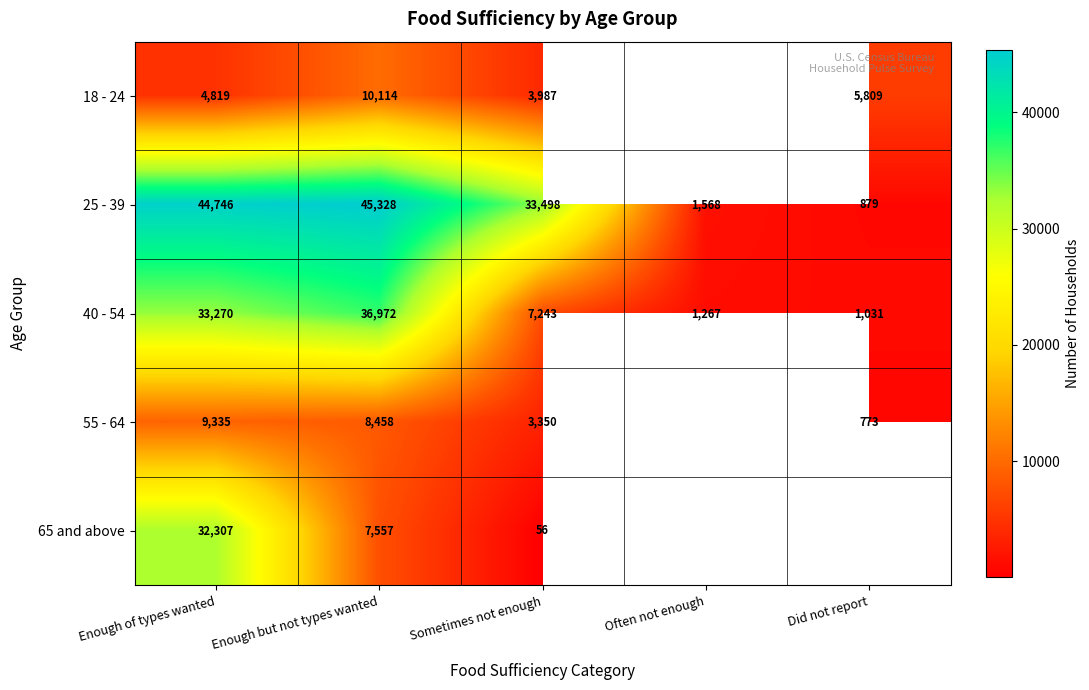

How many data points does each series have?

5